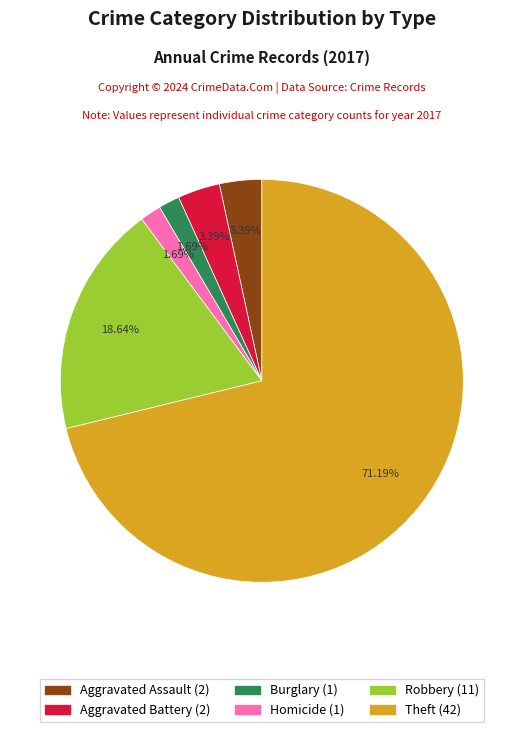

Is there a majority slice in this chart?

Yes